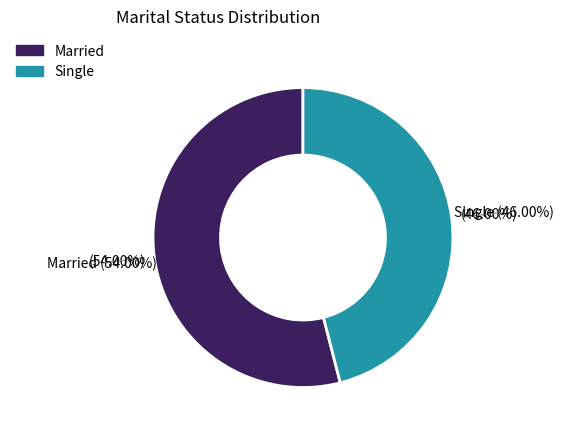

Between Single and Married, which is larger?

Married